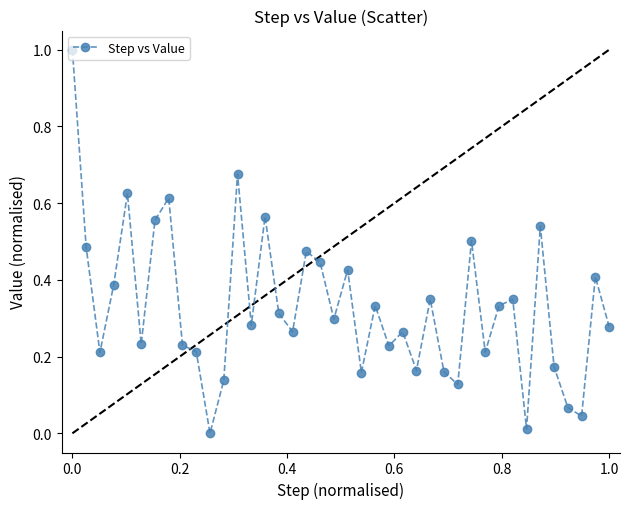

What is the difference between the maximum and second lowest values?

1.0